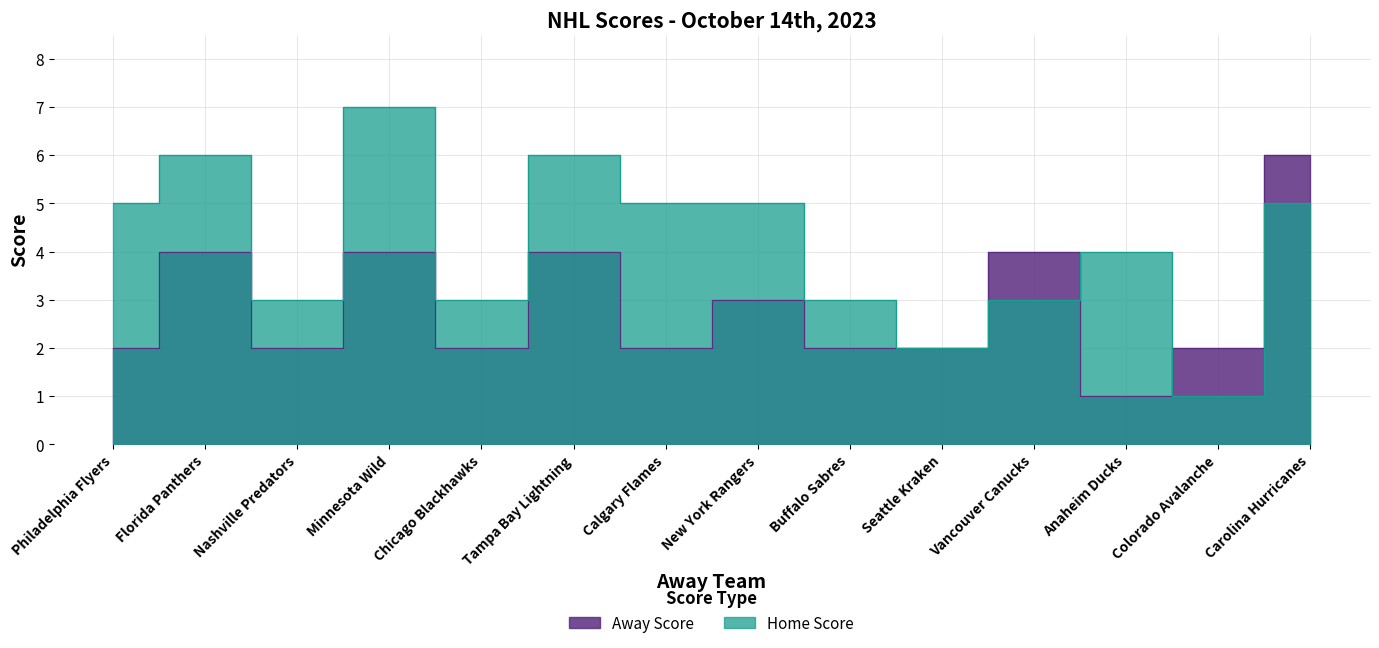

Between Calgary Flames and Seattle Kraken, which is larger?

Calgary Flames